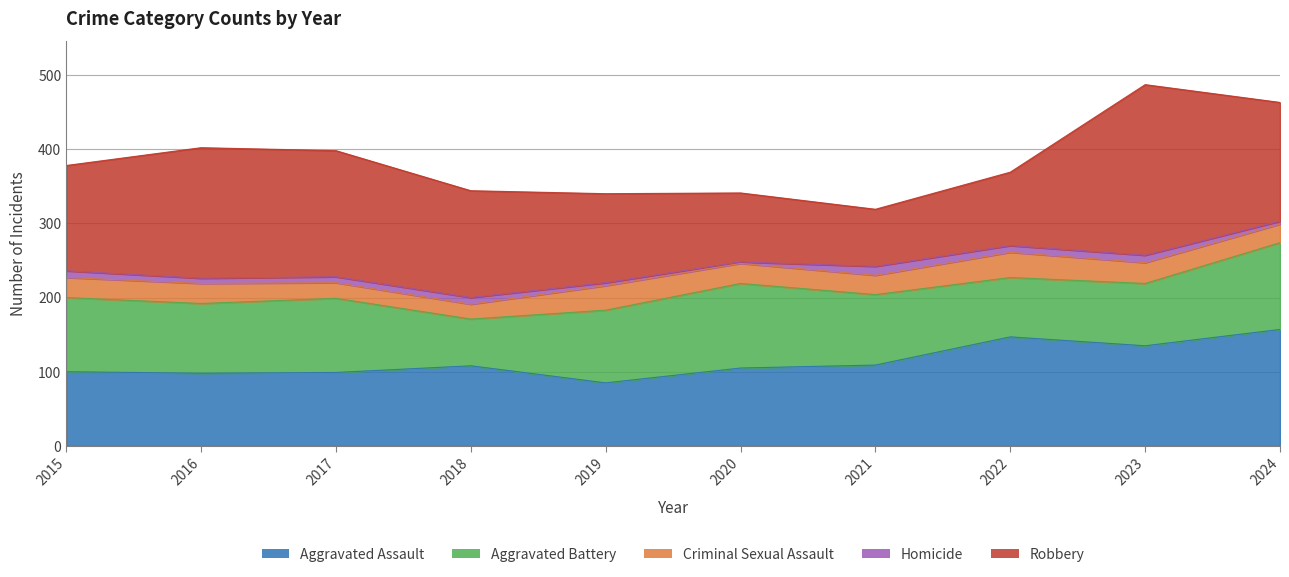

At which category does Robbery reach its first local valley?

2021